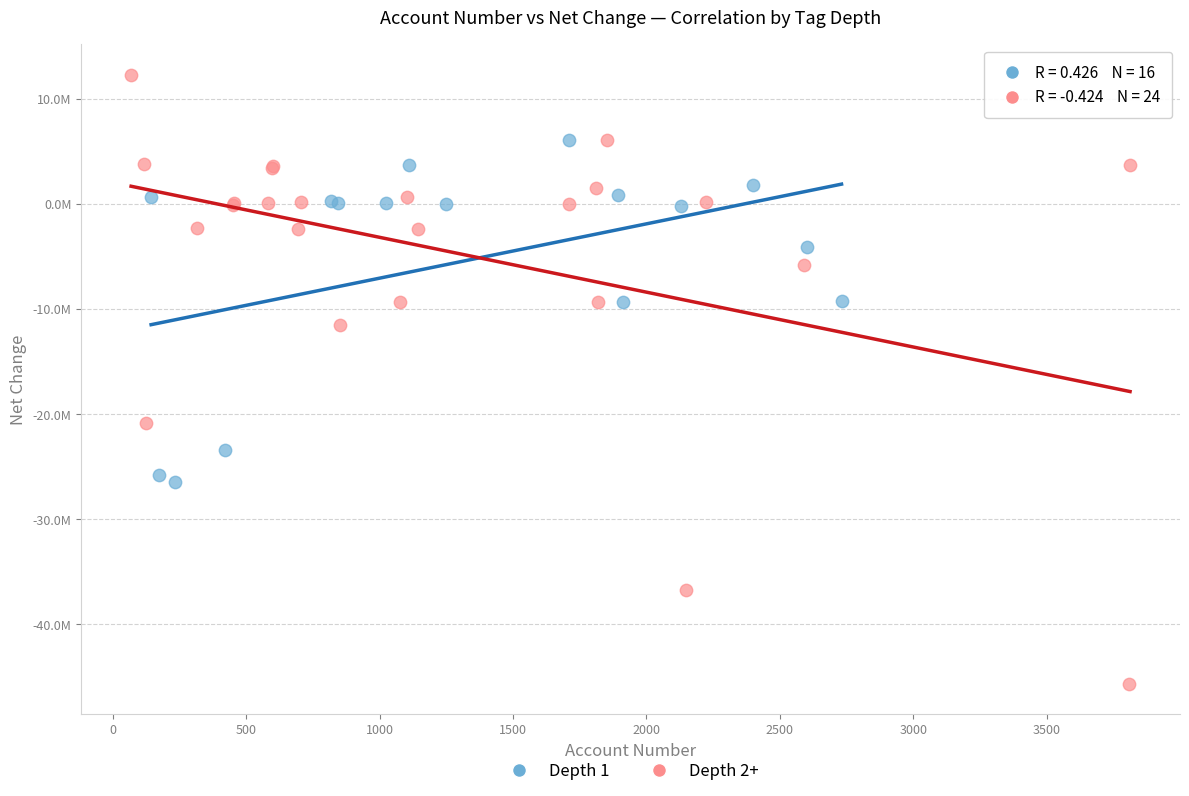

What are all the series names shown in the legend?

Depth 1, Depth 2+